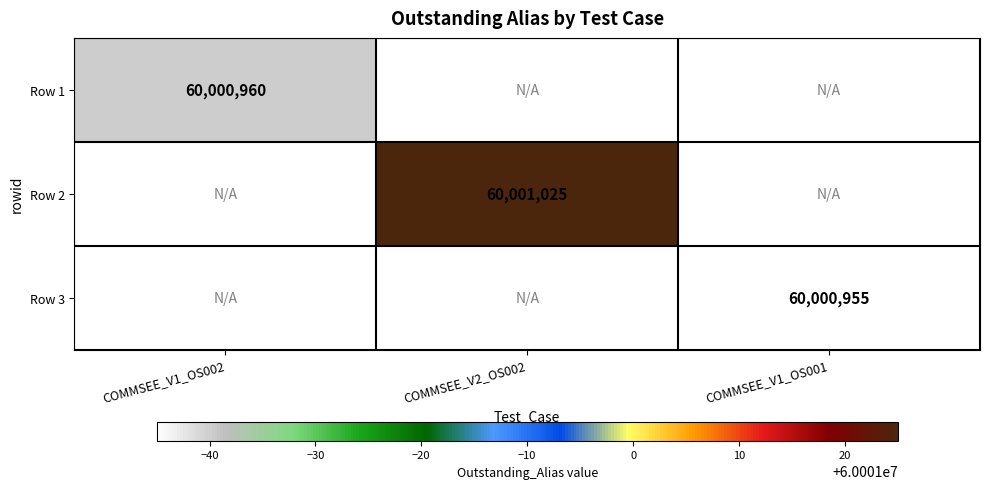

The value of Row 2 at COMMSEE_V2_OS002 is 60001025. True or false?

True